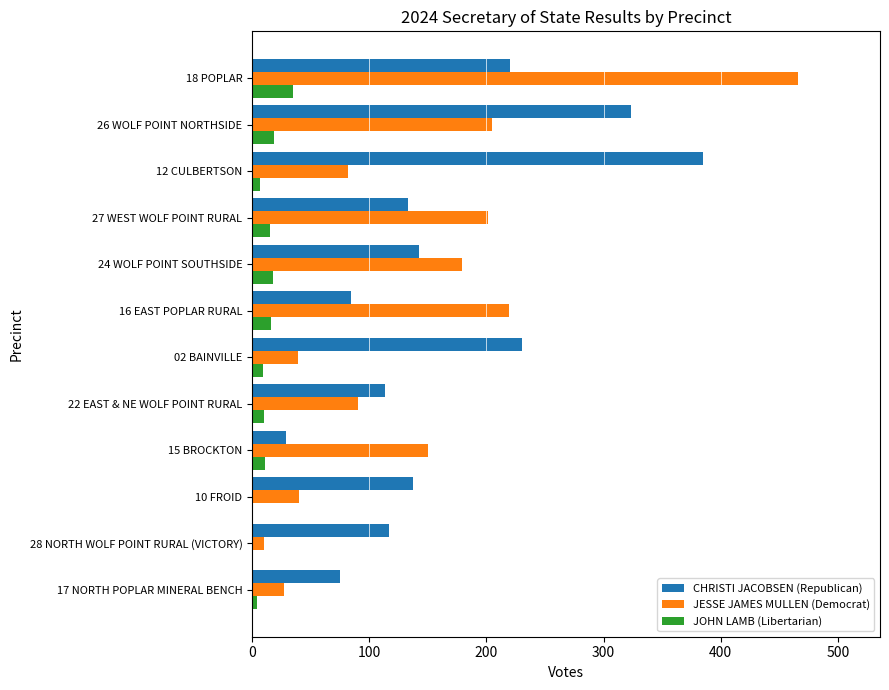

At which category is the sum across all series the highest?

18 POPLAR